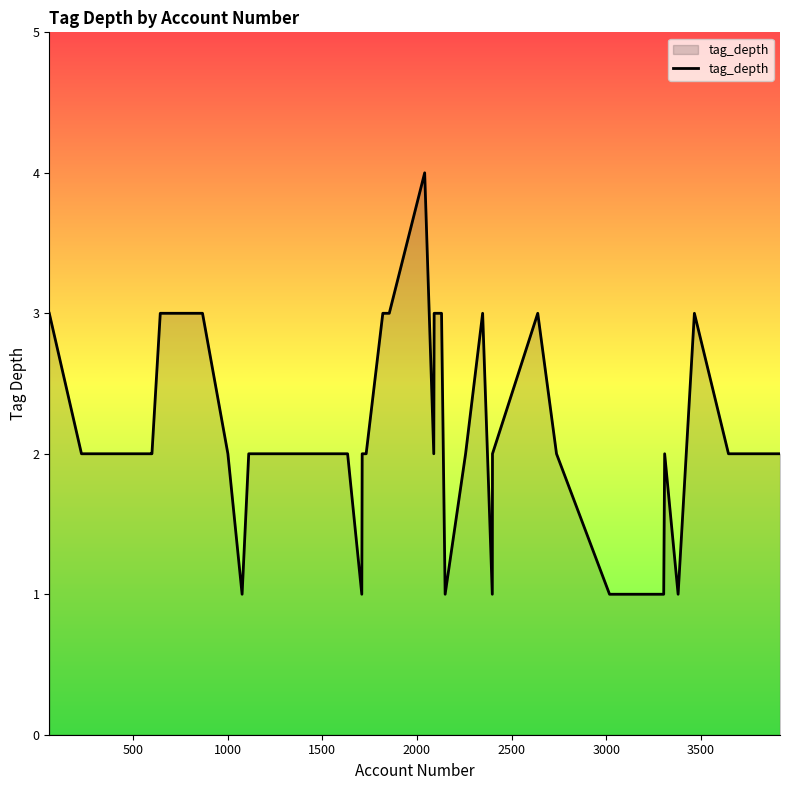

What is the maximum value shown in the chart?

4